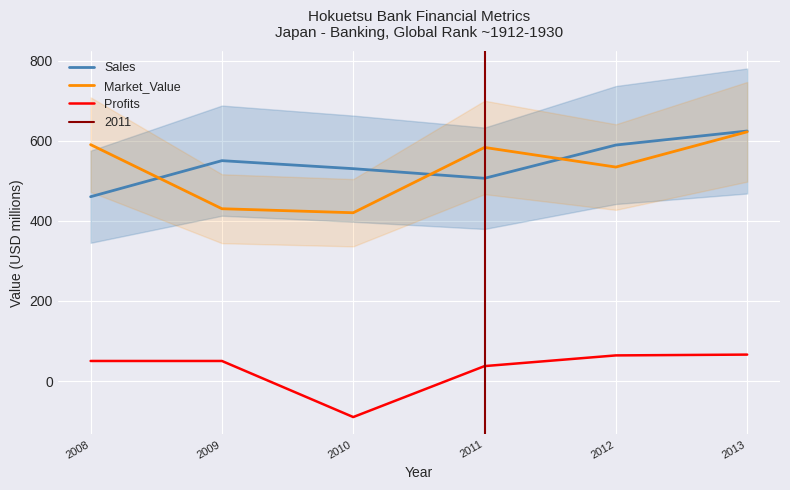

How many series are shown in this chart?

3